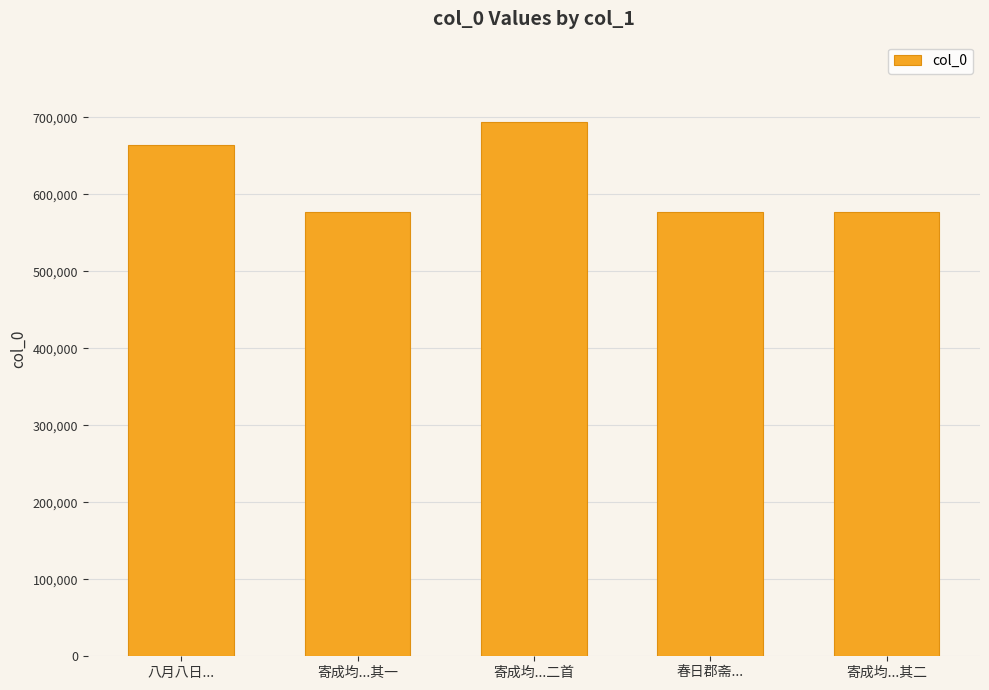

What is the label of the 3rd bar from the left?

寄成均...二首